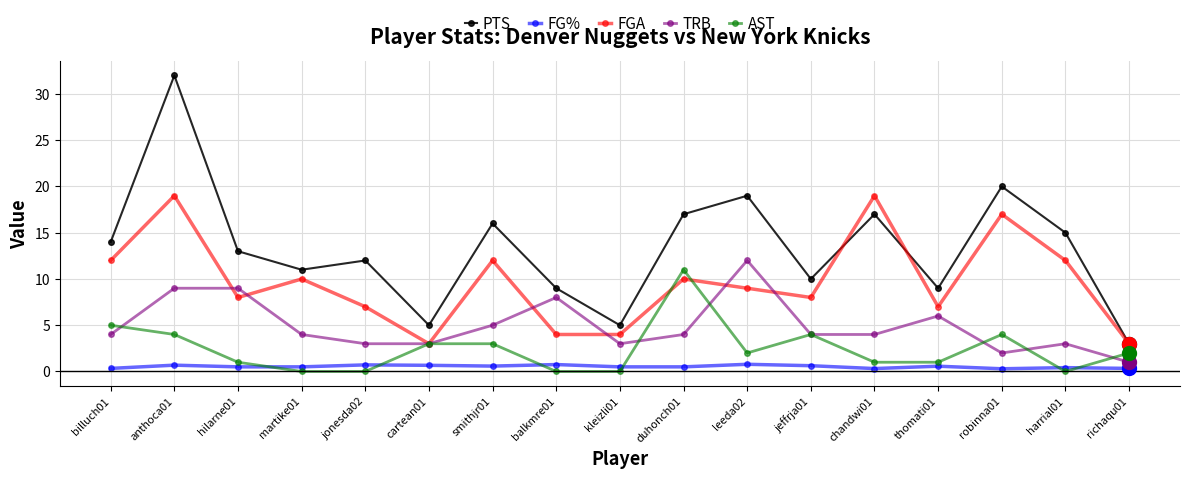

Is the value of FG% at balkmre01 greater than the value of AST at robinna01?

No